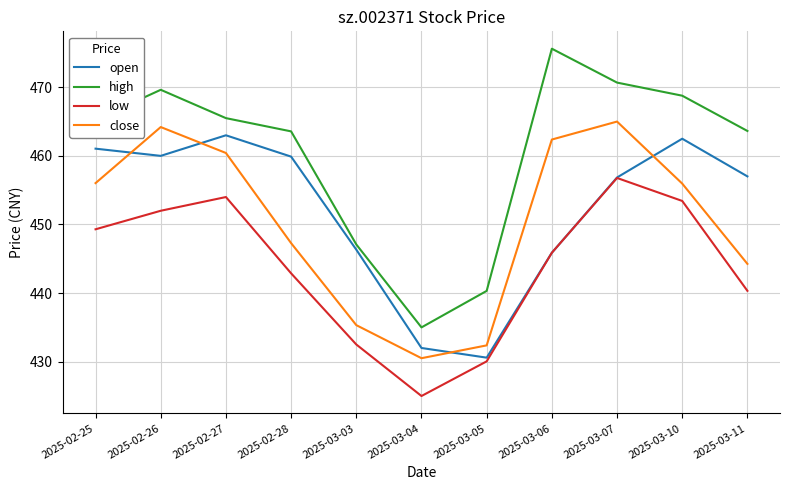

What is the maximum value shown in the chart?

475.6